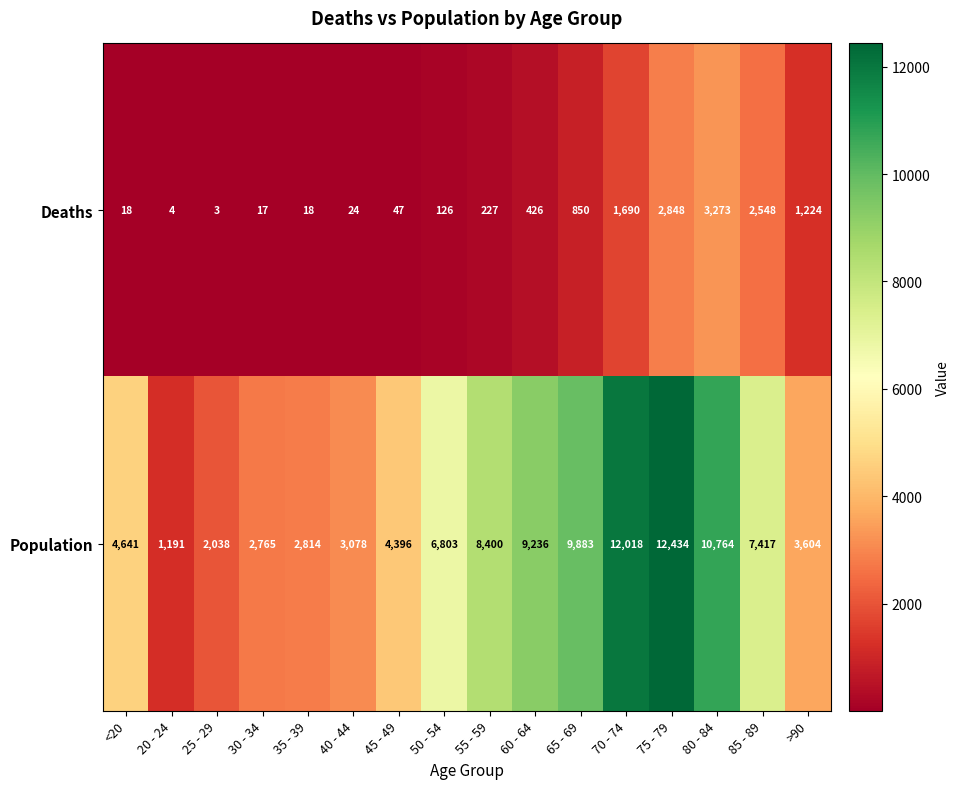

List the series in order of their peak value, highest first.

Population, Deaths